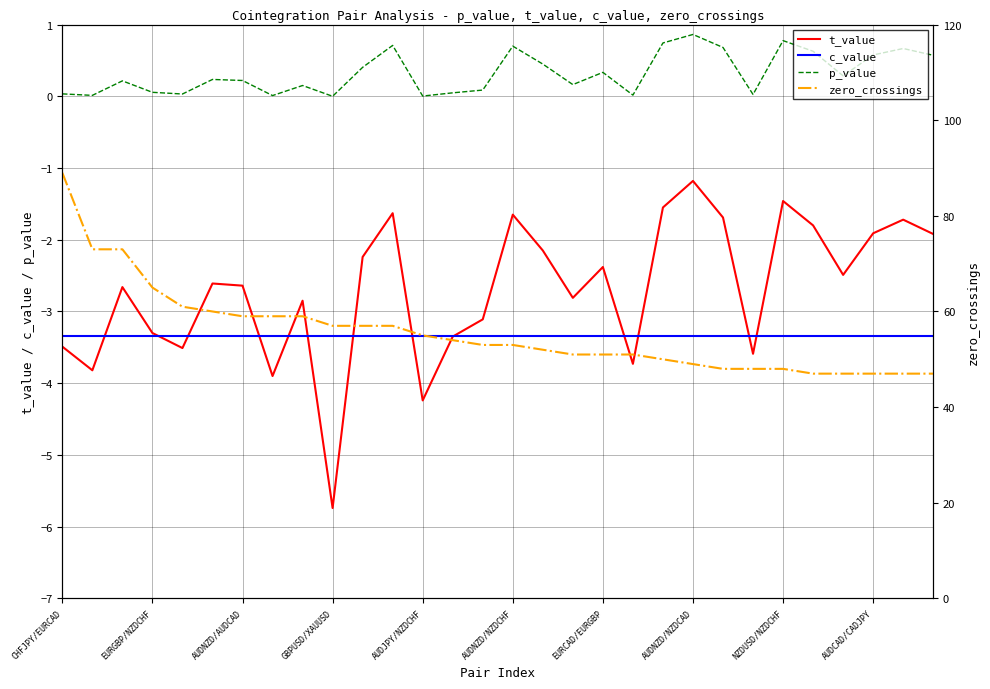

True or false: zero_crossings and t_value cross at least once.

False